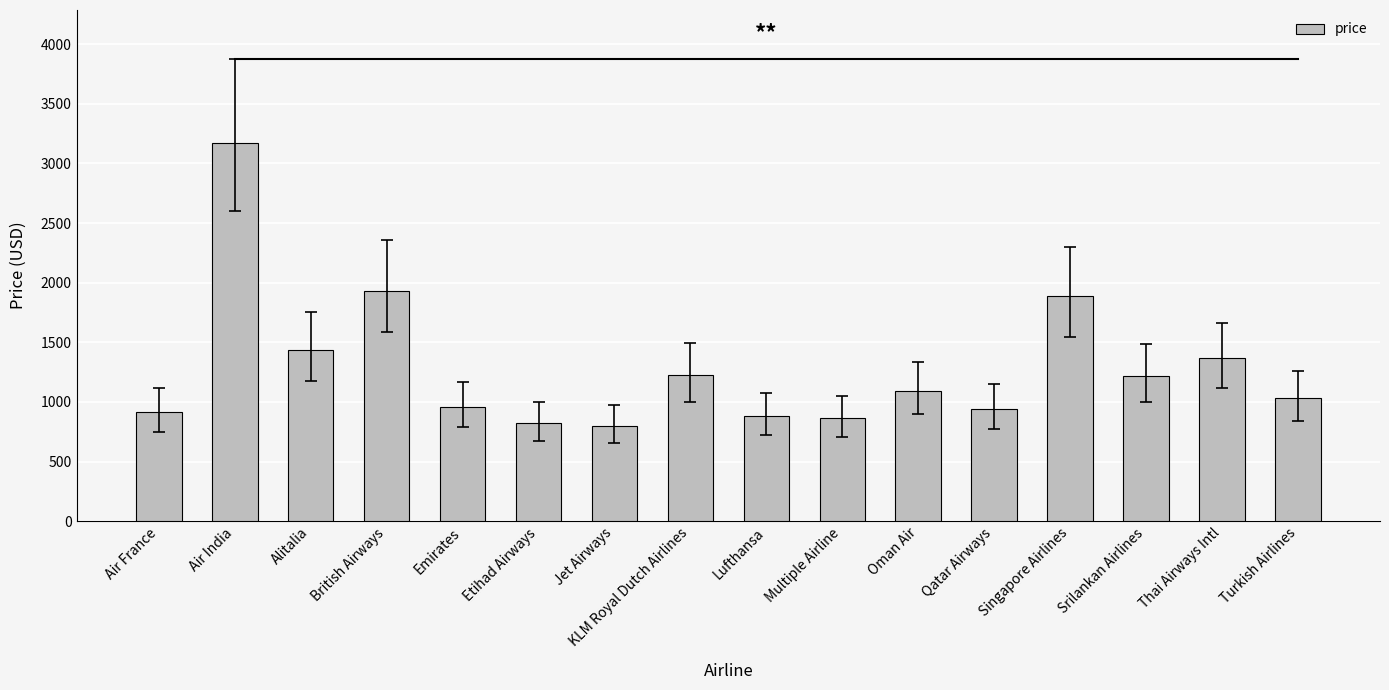

Which category has the highest value across all series?

Air India